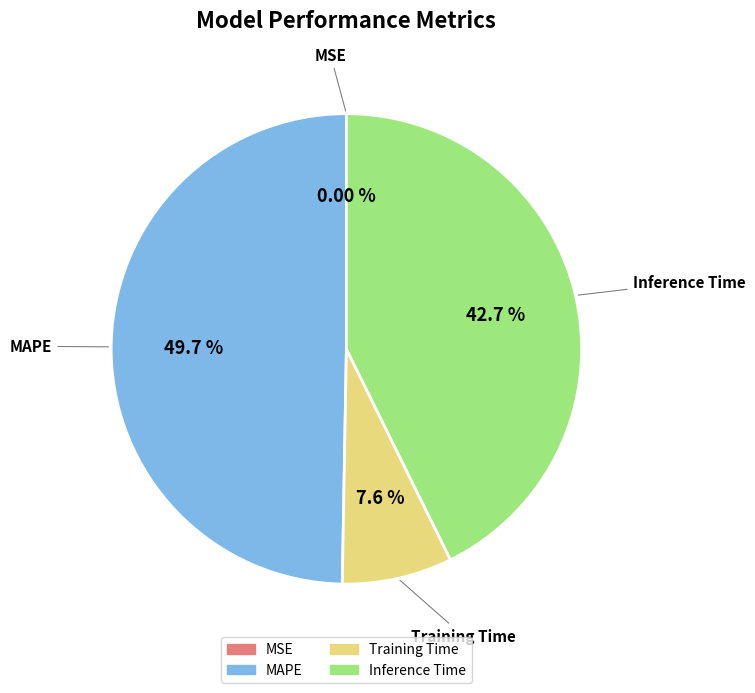

To the nearest percent, what portion does Inference Time represent?

43%